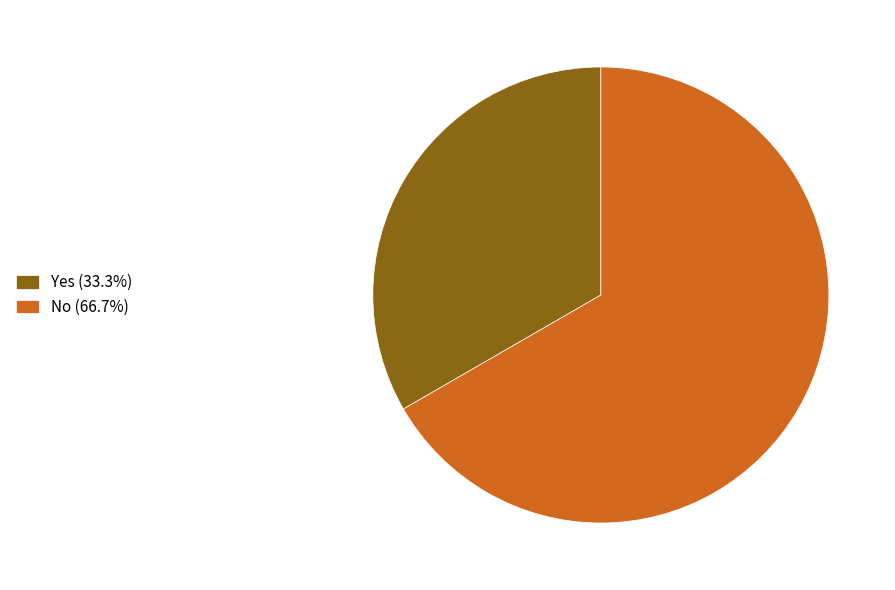

Which has a higher value, Yes or No?

No